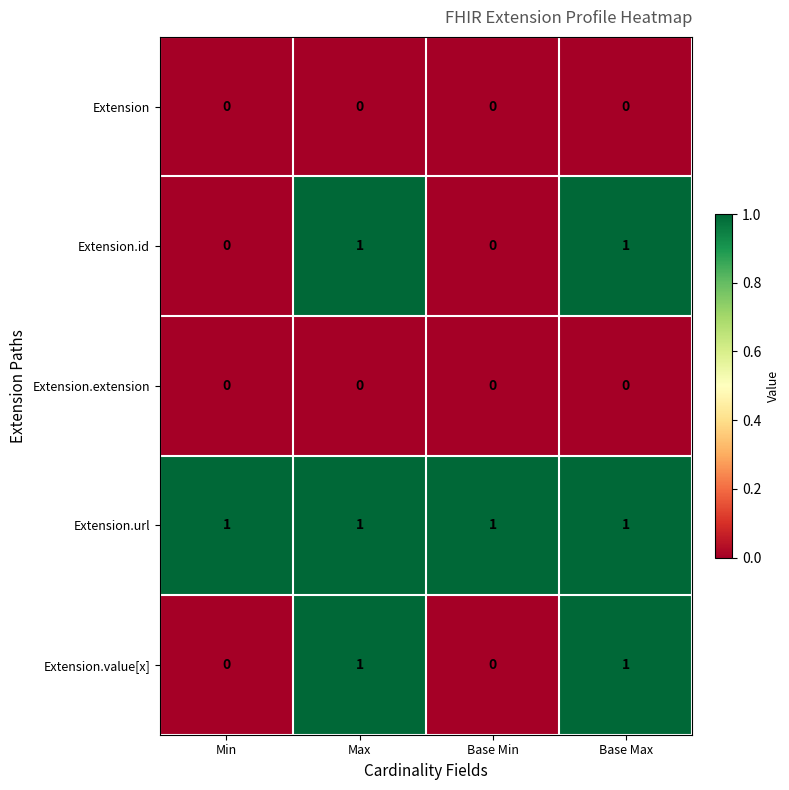

The value of Extension.url at Max is 1. True or false?

True